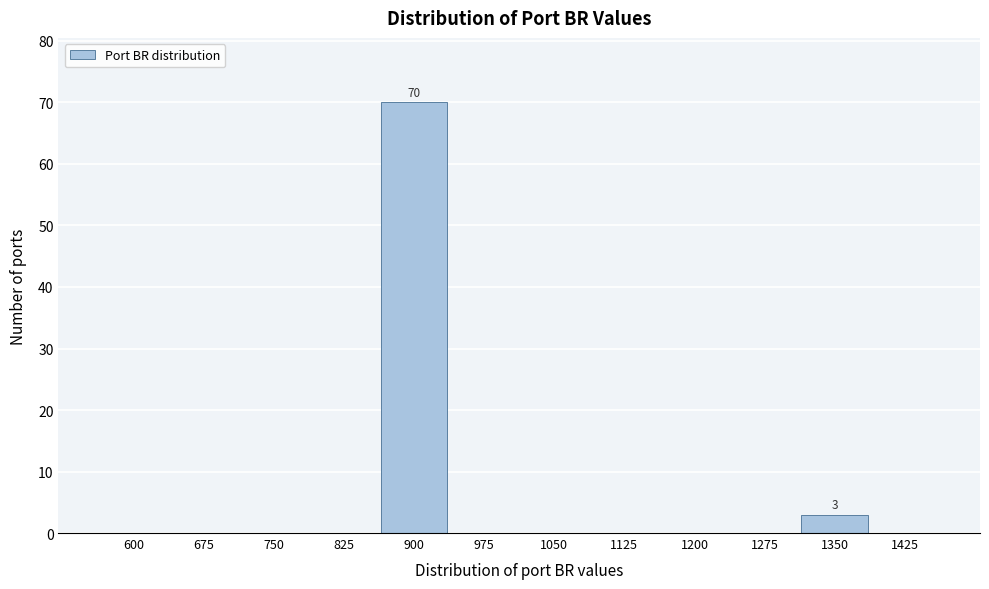

Over which range of the x-axis is the bar tallest?

860 to 940